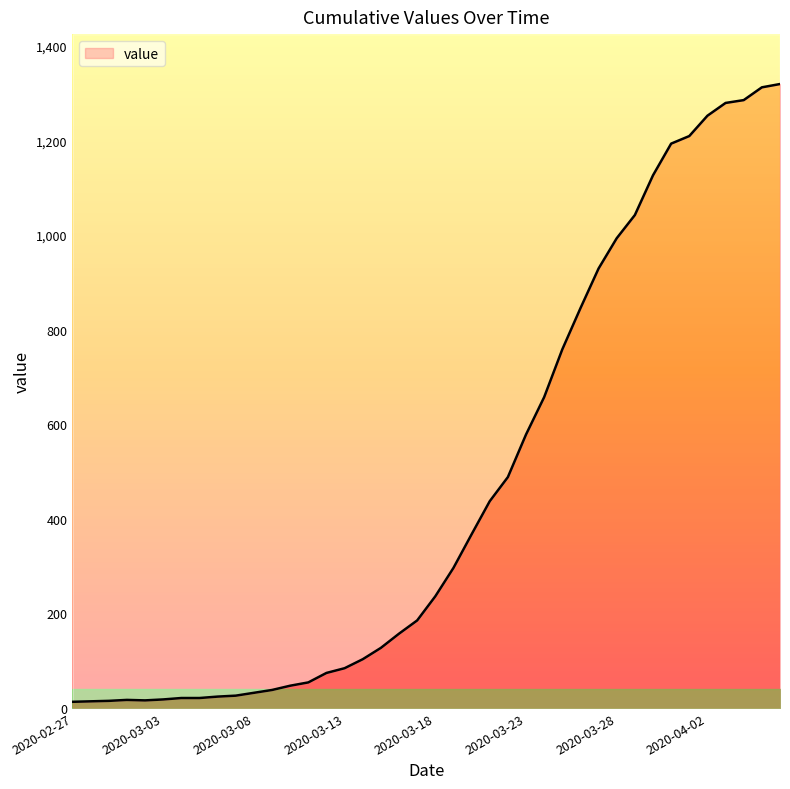

Reading left to right, transcribe all the data shown in this chart.

13	14	15	17	16	18	21	21	24	26	32	38	47	54	74	84	103	127	157	185	236	296	367	437	488	578	657	758	845	929	993	1042	1126	1193	1209	1252	1279	1285	1312	1319